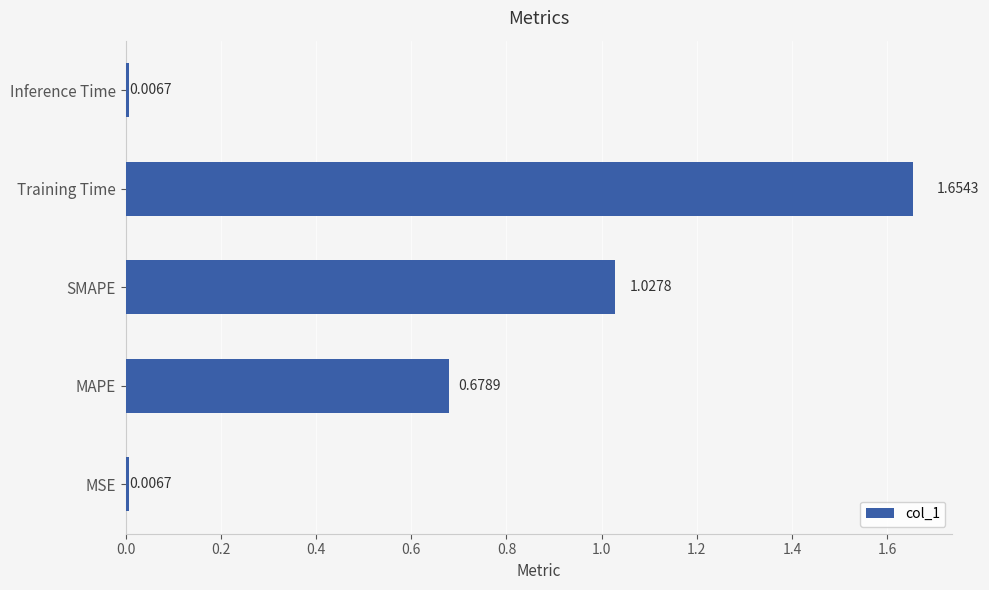

What is the difference between the maximum and second lowest values?

1.6